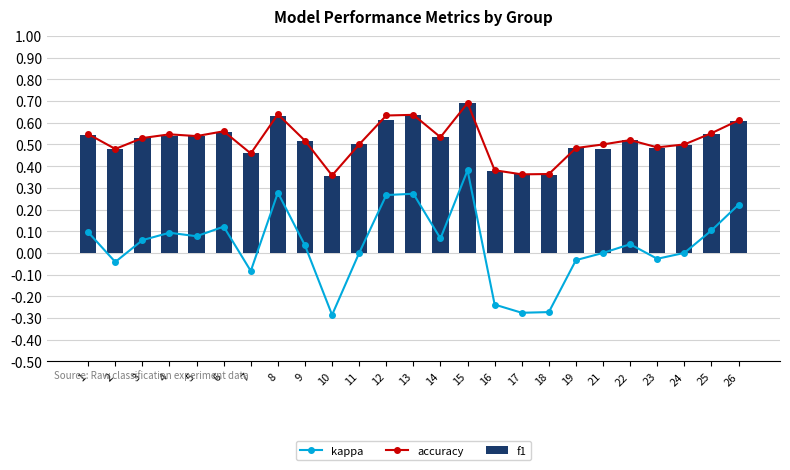

The value of f1 at 13 is 1.1. True or false?

False